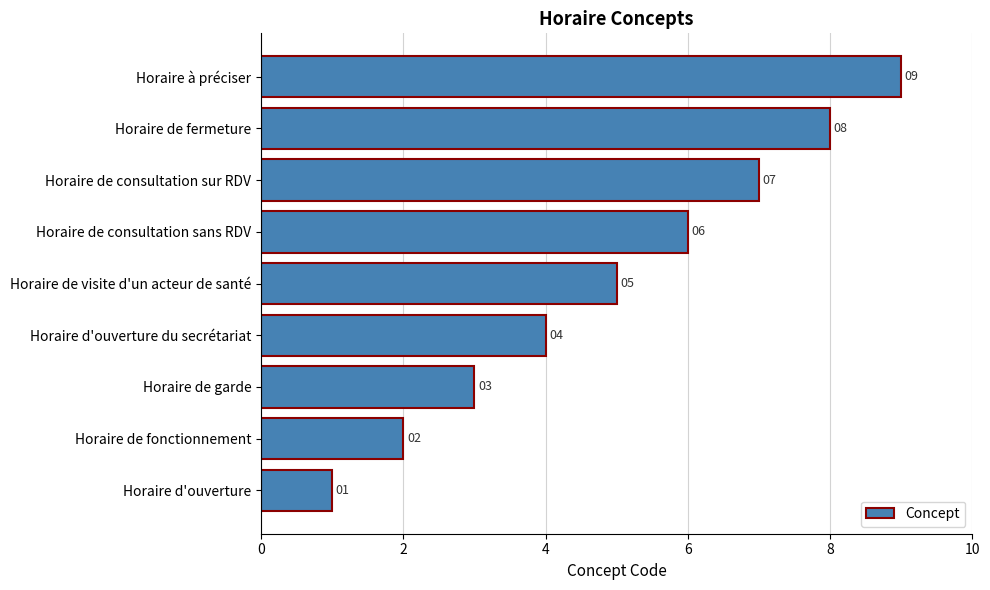

Between Horaire de consultation sur RDV and Horaire de garde, which is larger?

Horaire de consultation sur RDV